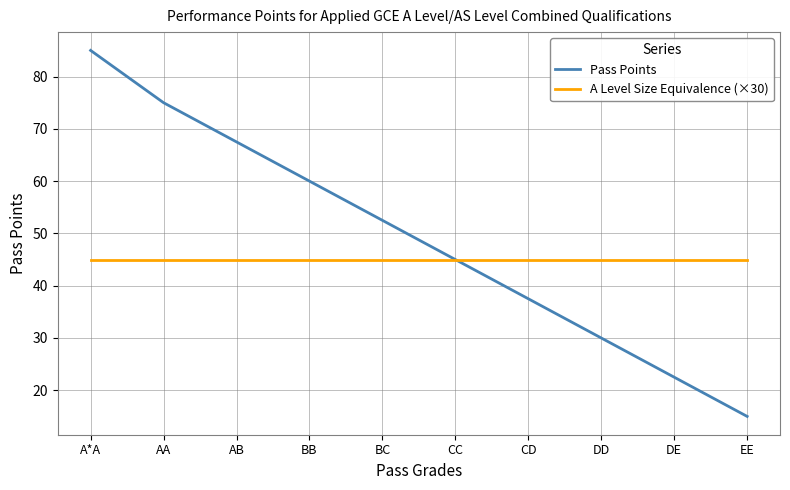

Which series changed the most between AB and BB?

Pass Points